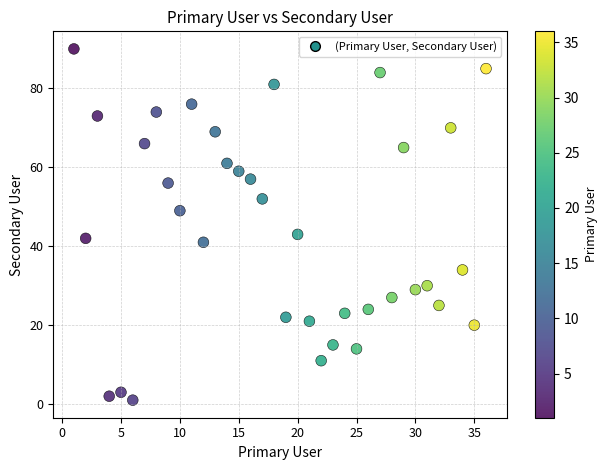

What Y value in the scatter plot is closest to 45?

43